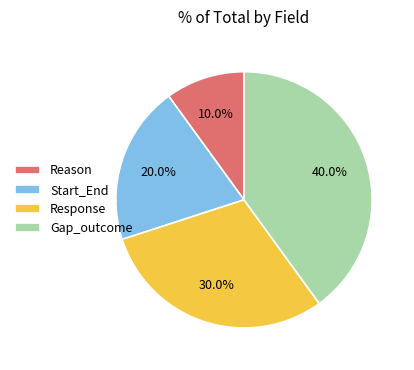

Rank the categories by value from highest to lowest.

Gap_outcome, Response, Start_End, Reason